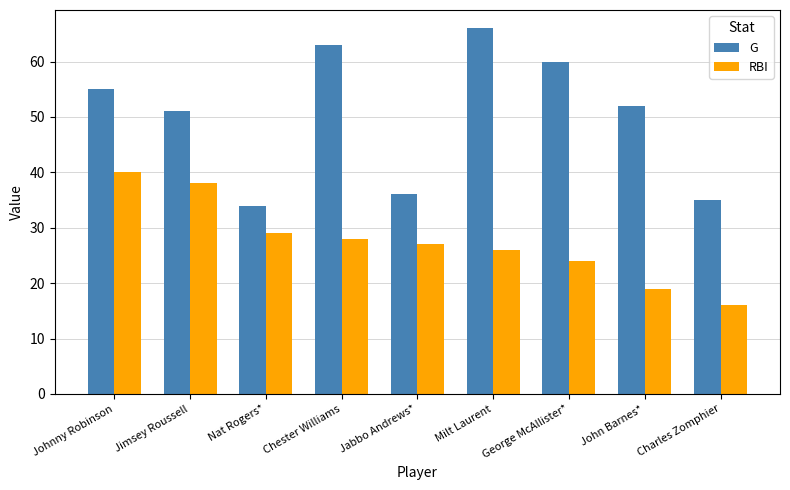

List the series in order of their peak value, highest first.

G, RBI